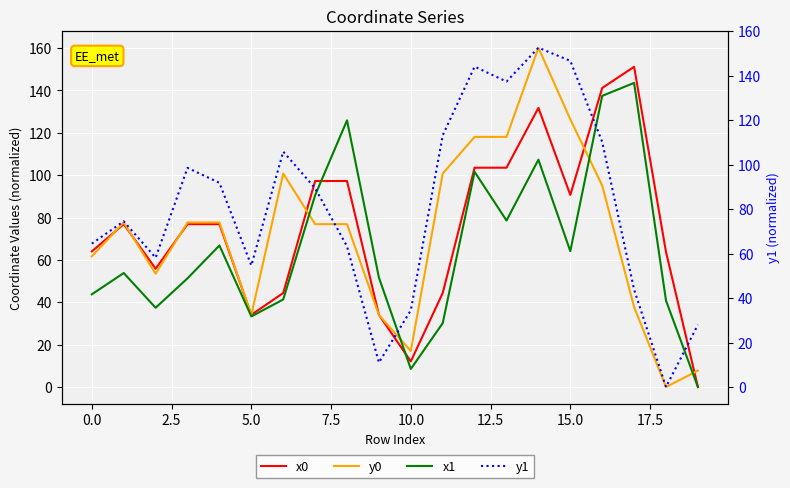

How many distinct data groups are displayed?

4